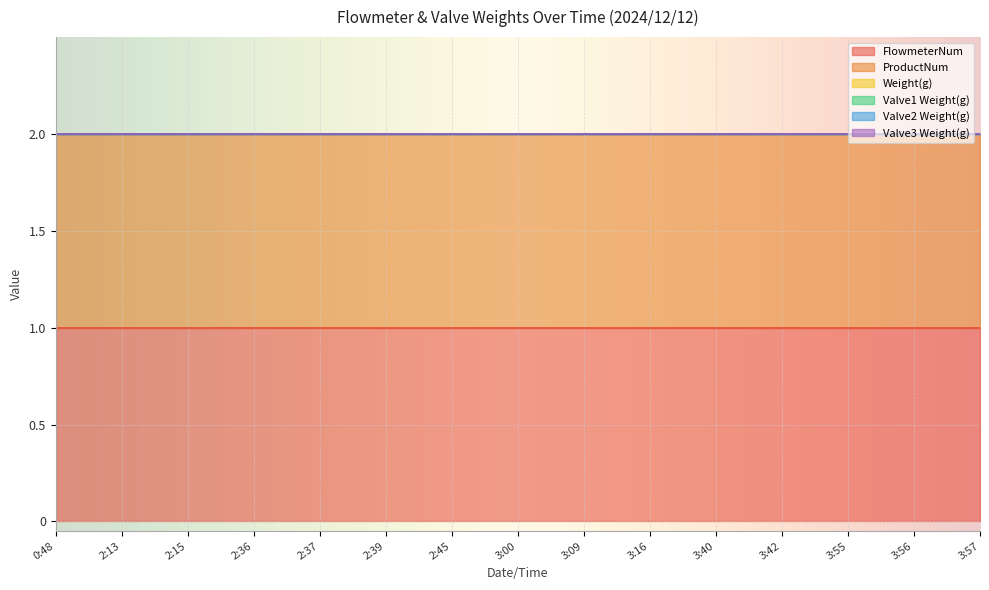

Reading left to right, extract all data points from this chart.

FlowmeterNum: 1	1	1	1	1	1	1	1	1	1	1	1	1	1	1
ProductNum: 1	1	1	1	1	1	1	1	1	1	1	1	1	1	1
Weight(g): 0	0	0	0	0	0	0	0	0	0	0	0	0	0	0
Valve1 Weight(g): 0	0	0	0	0	0	0	0	0	0	0	0	0	0	0
Valve2 Weight(g): 0	0	0	0	0	0	0	0	0	0	0	0	0	0	0
Valve3 Weight(g): 0	0	0	0	0	0	0	0	0	0	0	0	0	0	0